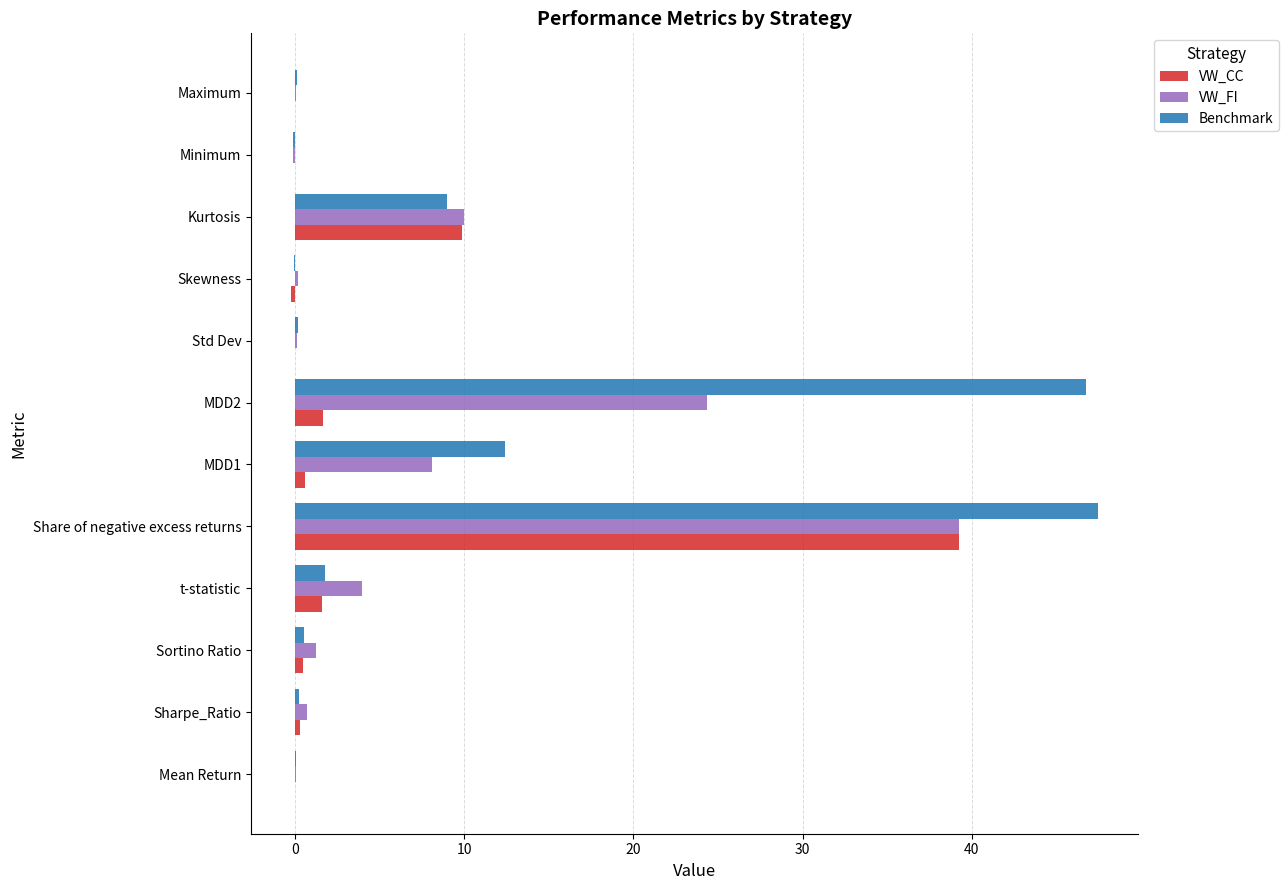

Is it true that Benchmark equals 81.7 at MDD2?

False